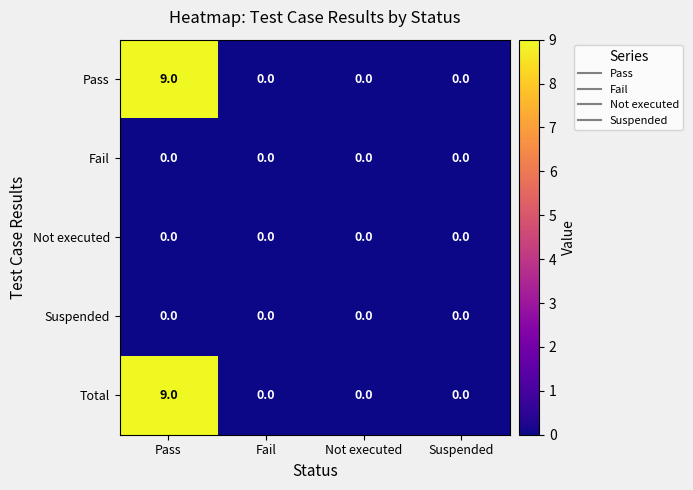

True or false: Suspended has a value of 0 at Fail.

True